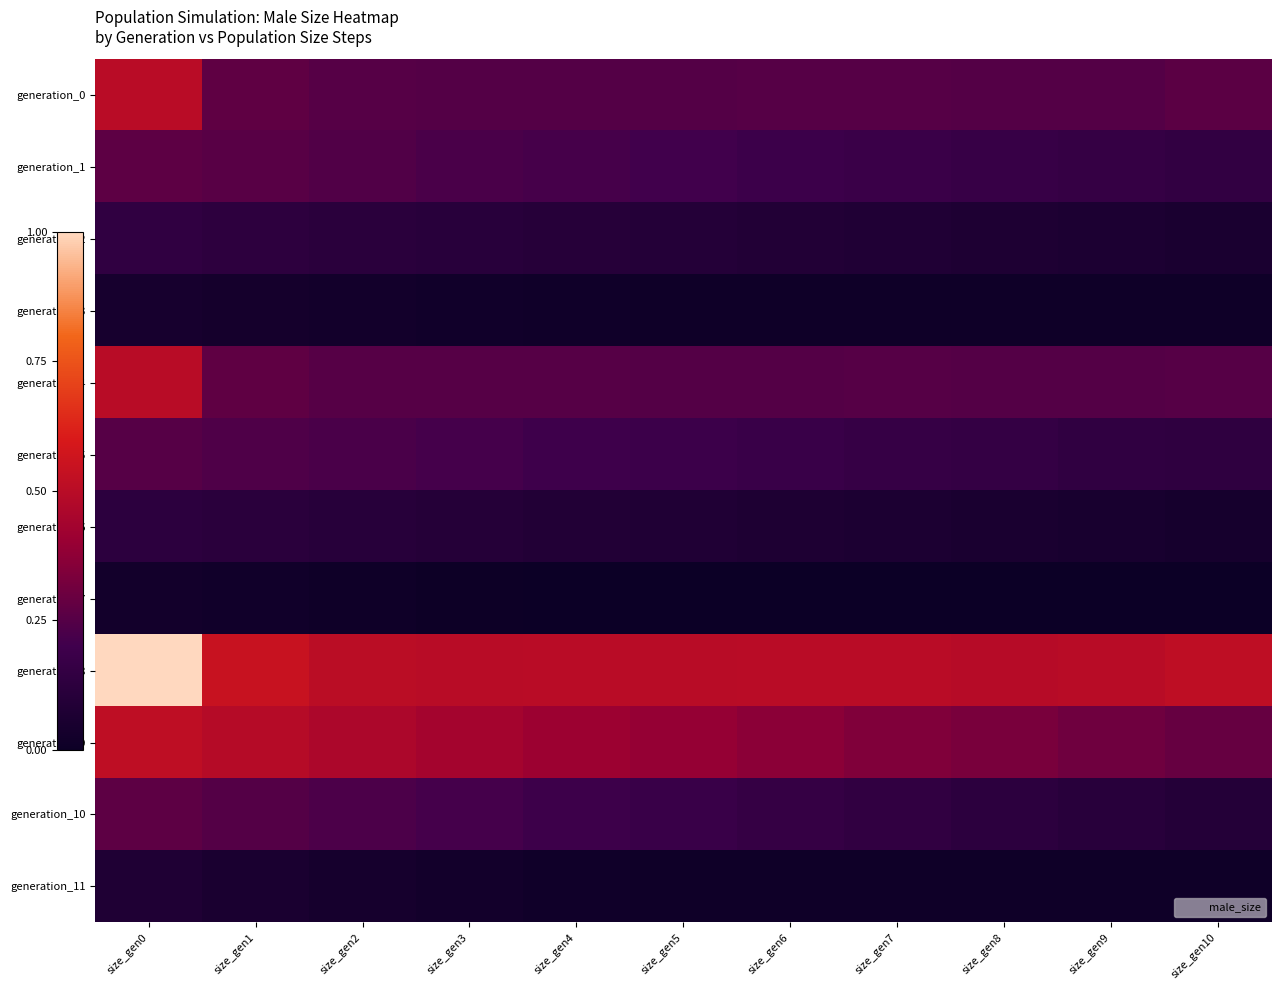

Rank the series by their maximum value, from highest to lowest.

generation_8, generation_9, generation_0, generation_4, generation_10, generation_1, generation_5, generation_2, generation_6, generation_11, generation_3, generation_7